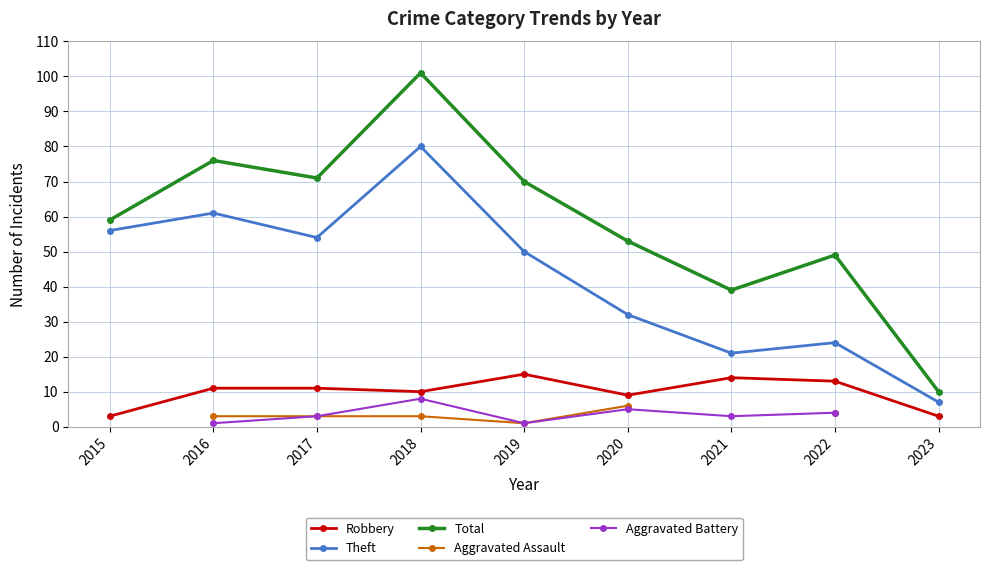

Which series has the largest total across all categories?

Total